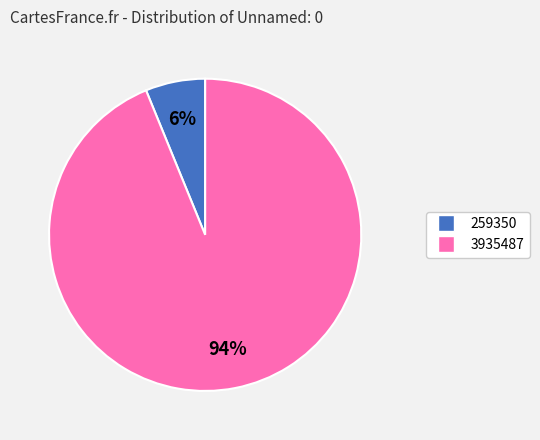

Is it true that 259350 is 1% of the pie?

False